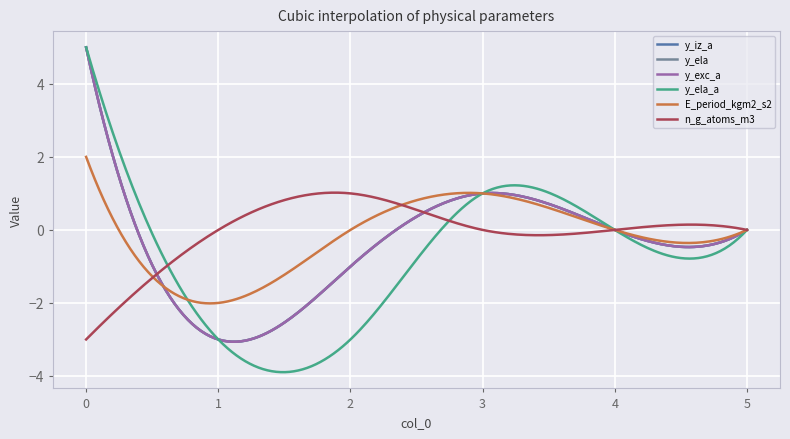

Is this an area chart (filled region under the line)?

No